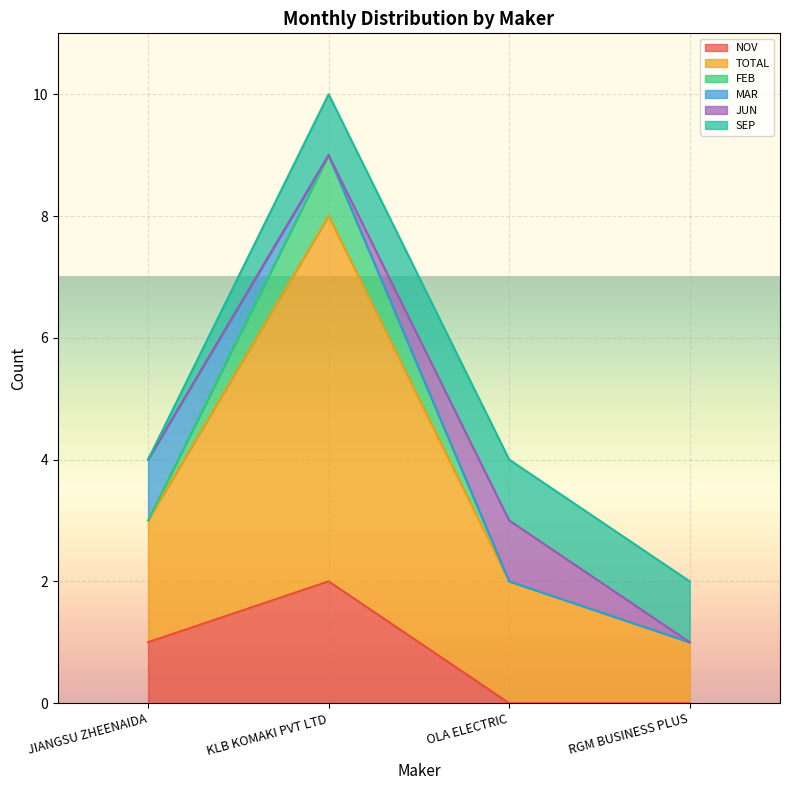

True or false: MAR and NOV intersect in this chart.

False